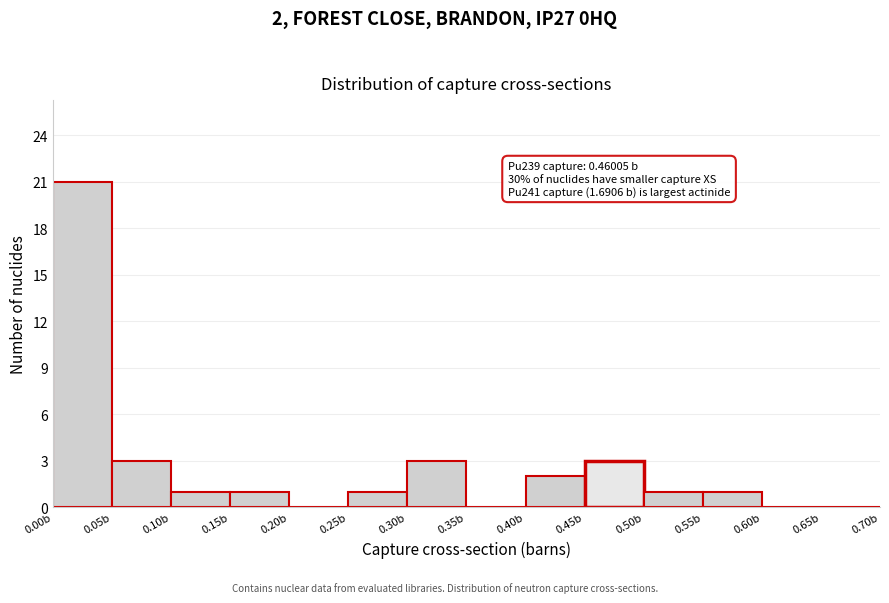

Which range on the x-axis has the tallest bar?

0.00 to 0.05